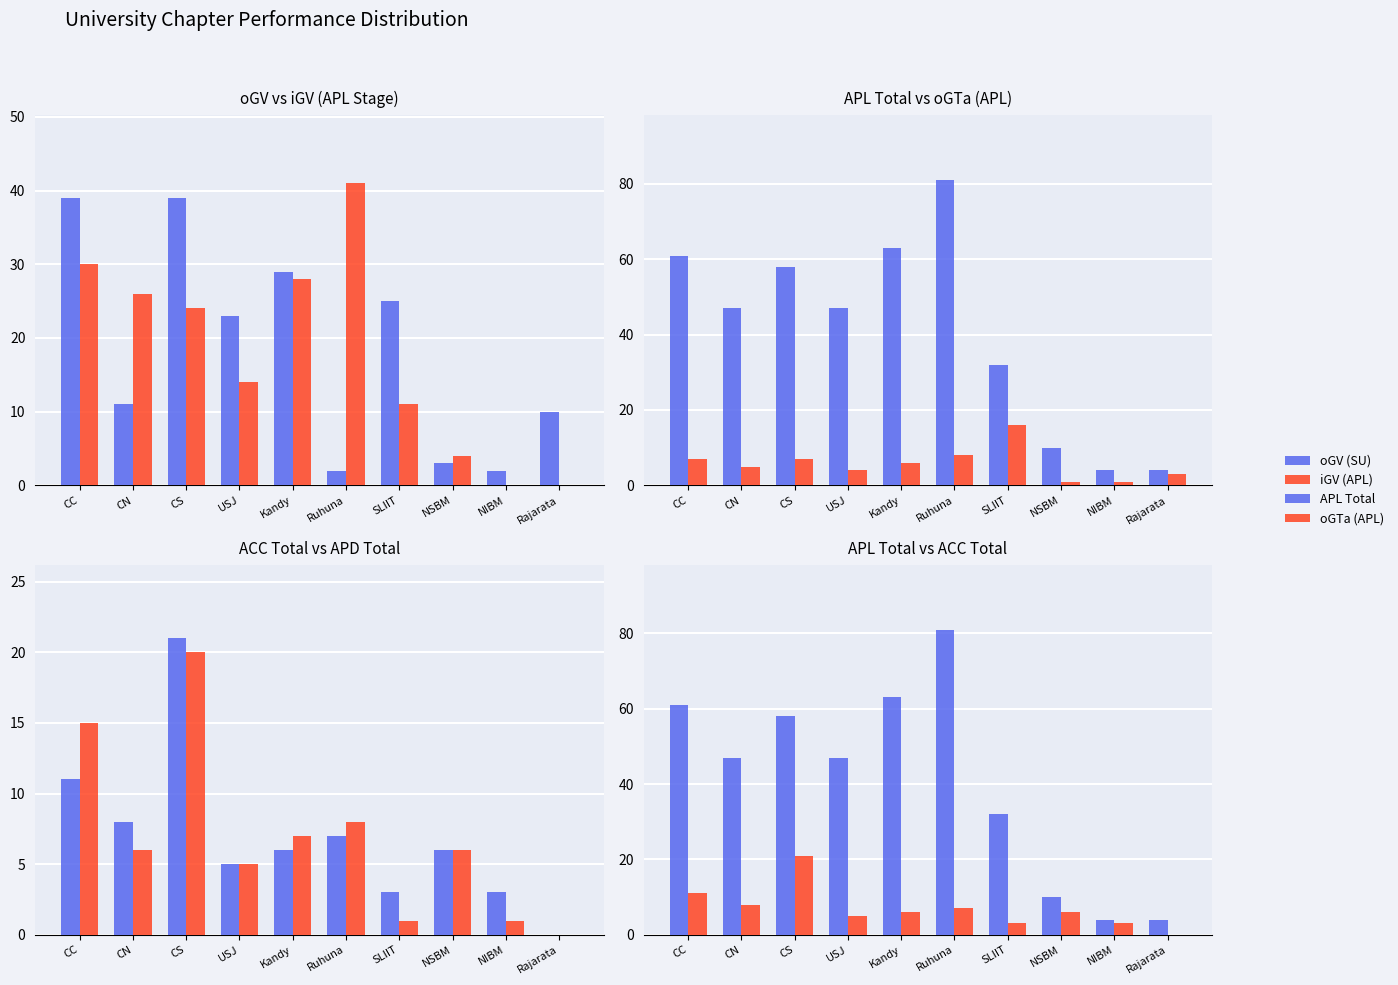

What is the average value of the ACC Total series?

7